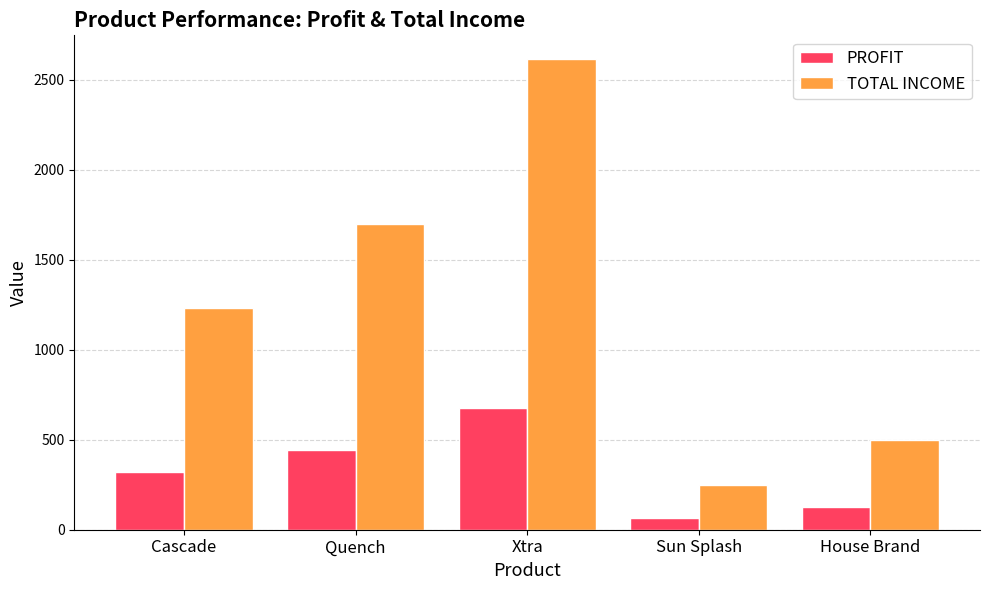

Are the bars grouped side by side (vs. stacked)?

Yes